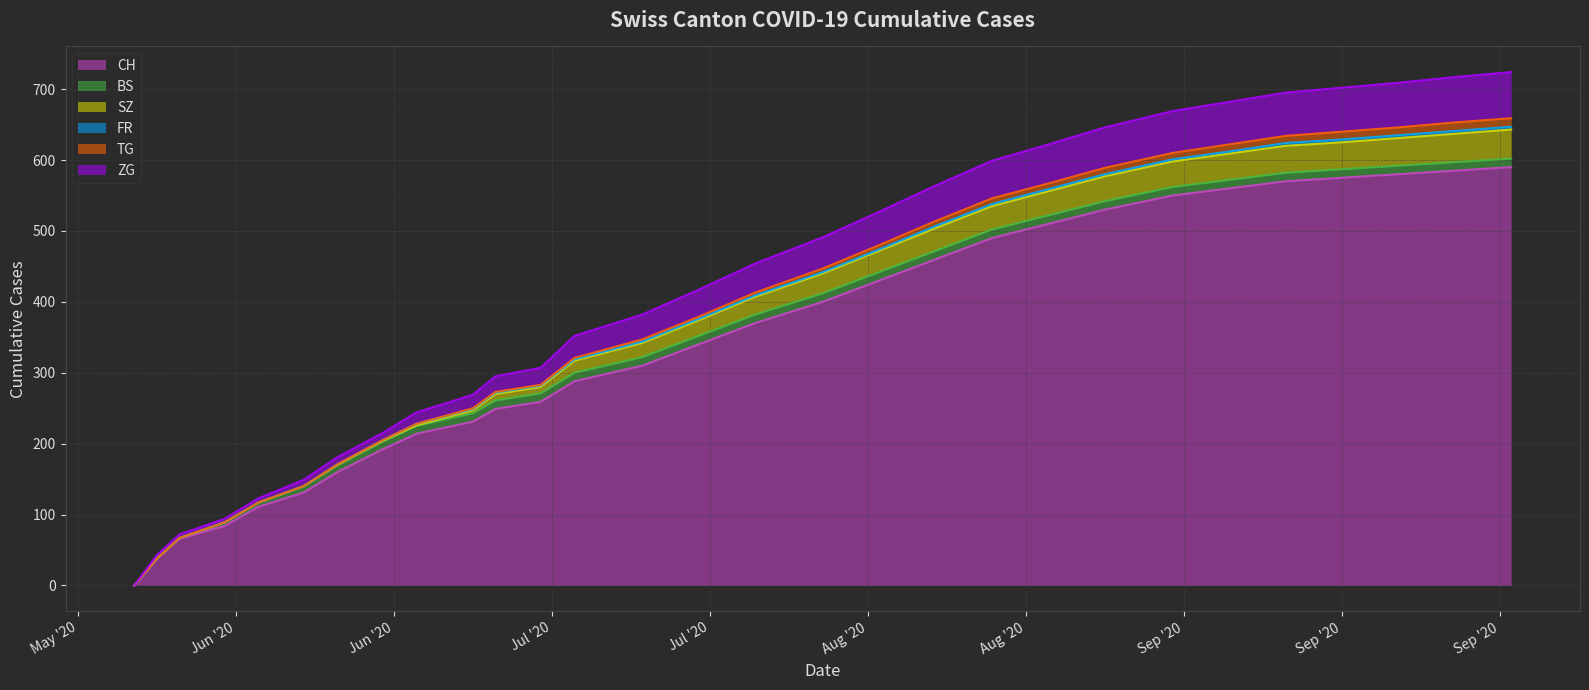

Where is CH nearest to the value 295?

2020-07-09